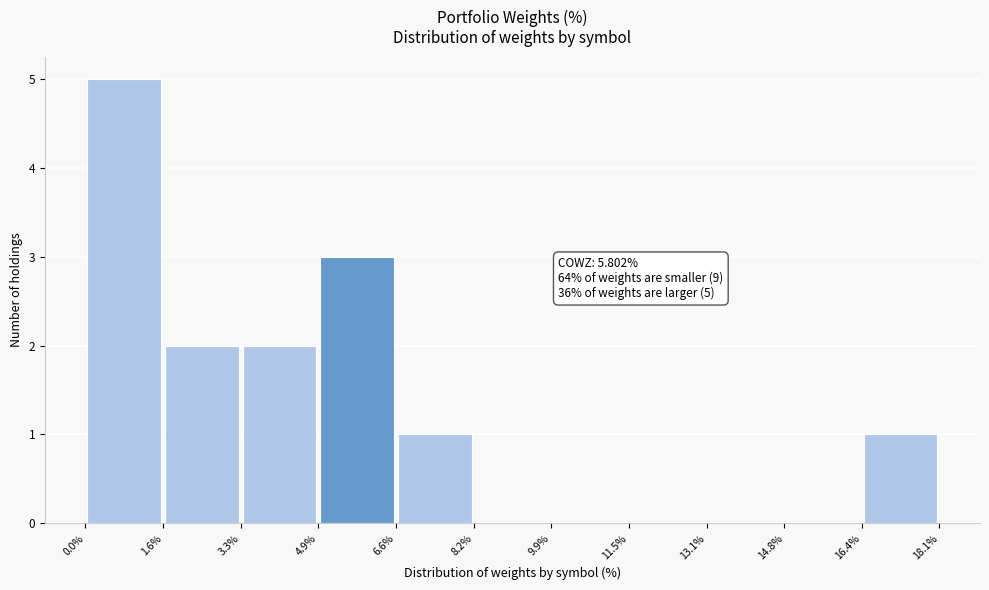

Which range on the x-axis has the tallest bar?

0.0% to 1.6%